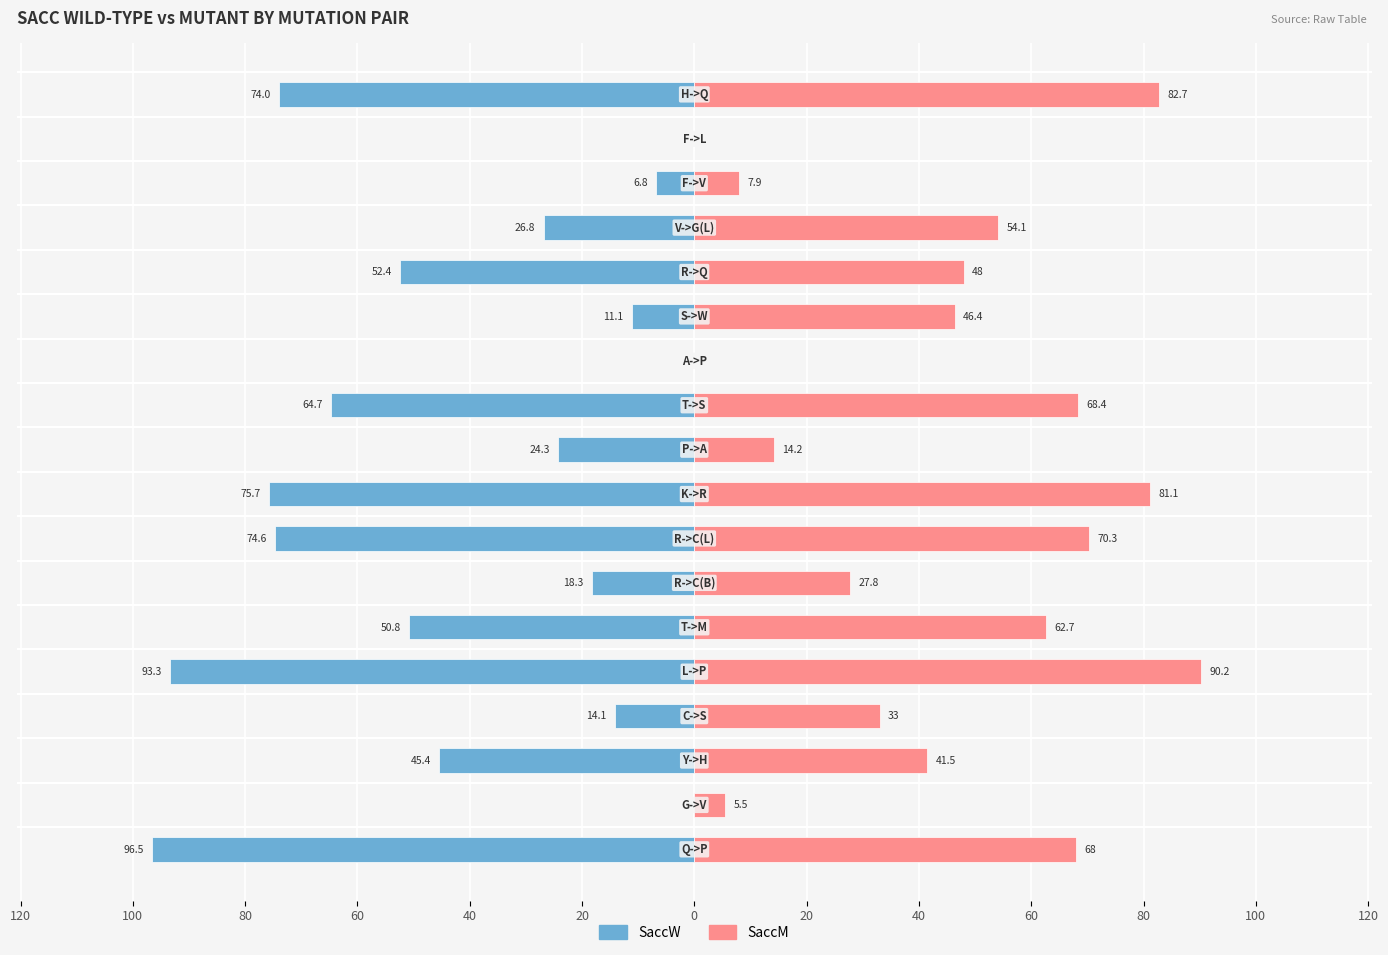

Are the bars horizontal?

Yes